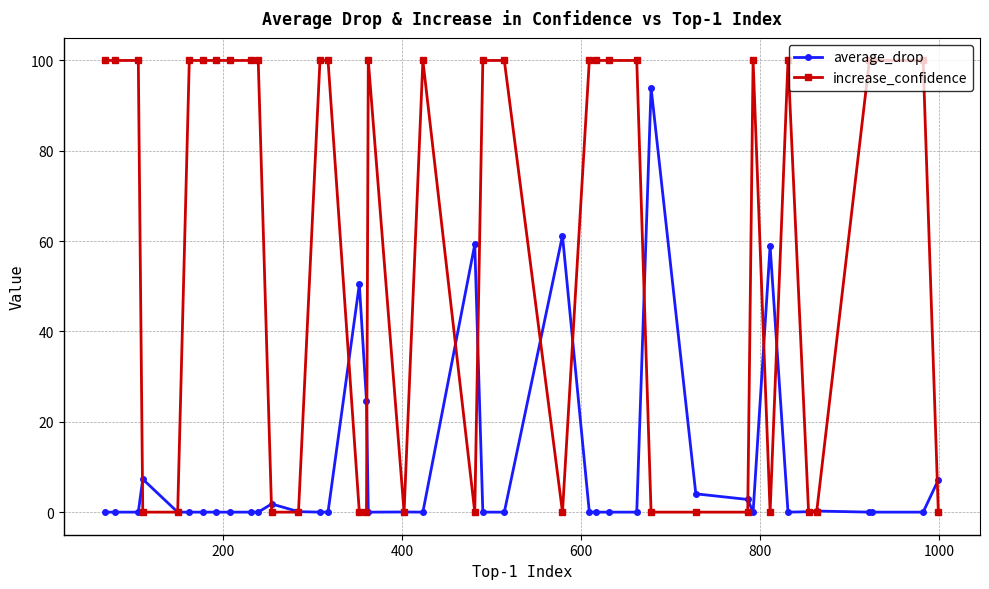

What is the value of the increase_confidence point at the 39th from the left?

100.0